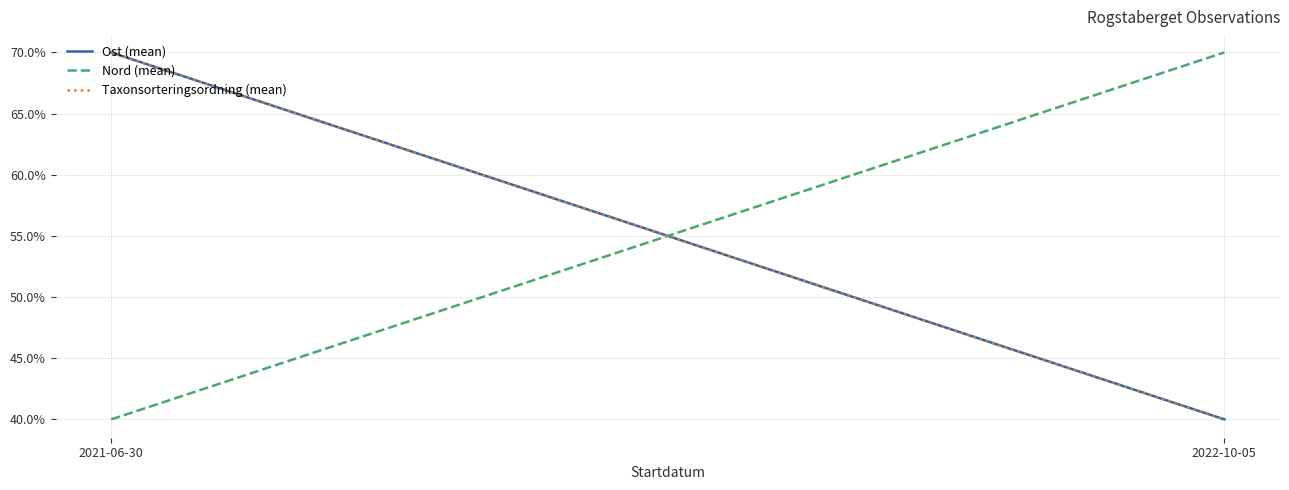

What is the label of the 2nd point from the right?

2021-06-30